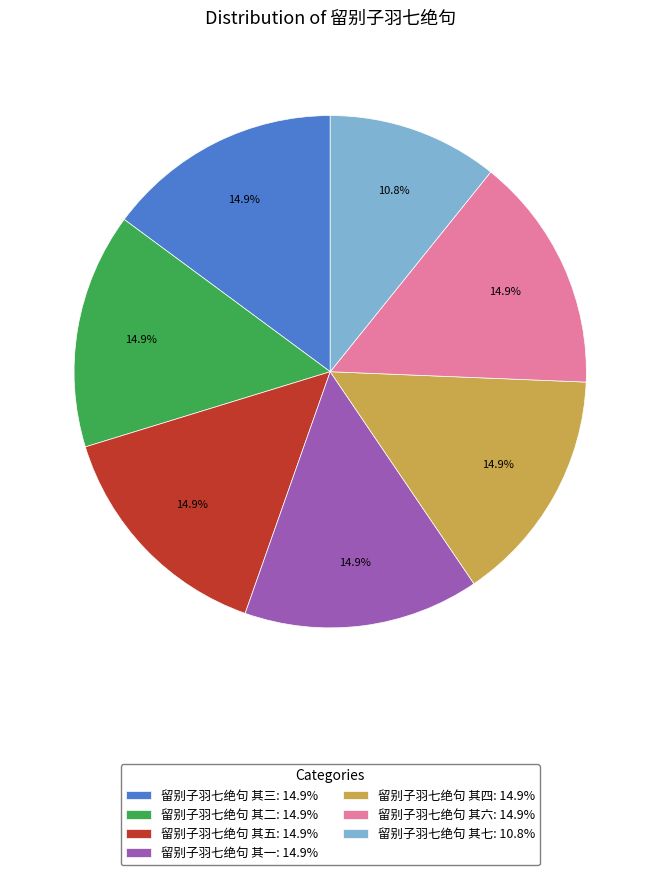

The 留别子羽七绝句 其二 slice represents 15% of the pie. True or false?

True